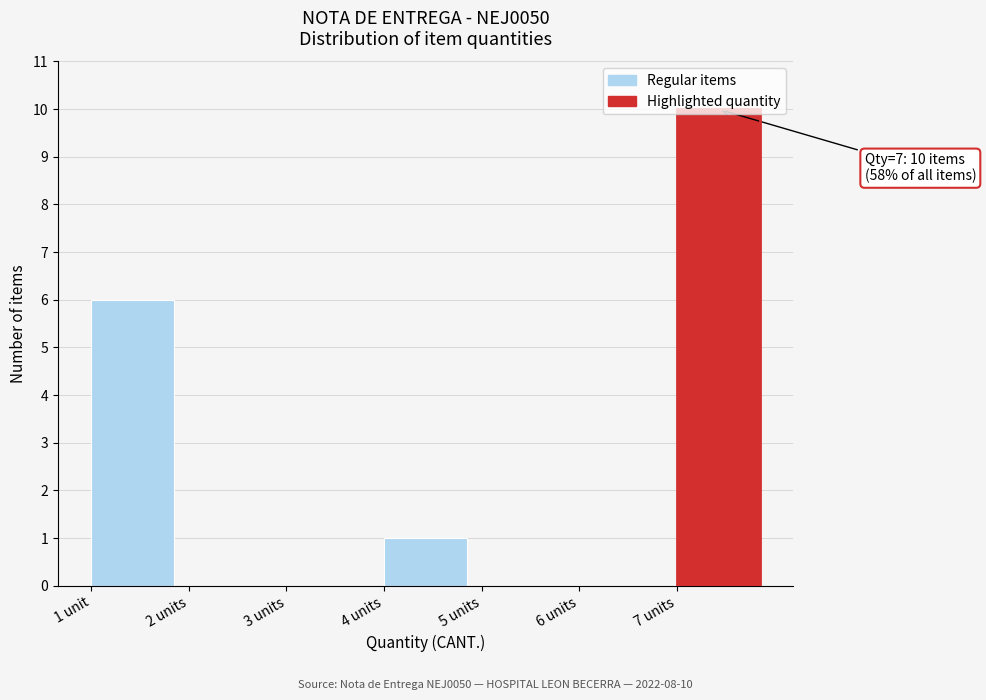

The value at 3 units is 5. True or false?

False